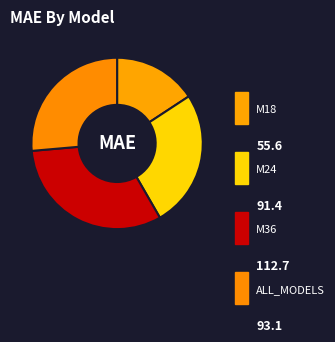

True or false: M24 accounts for 18% of the total.

False